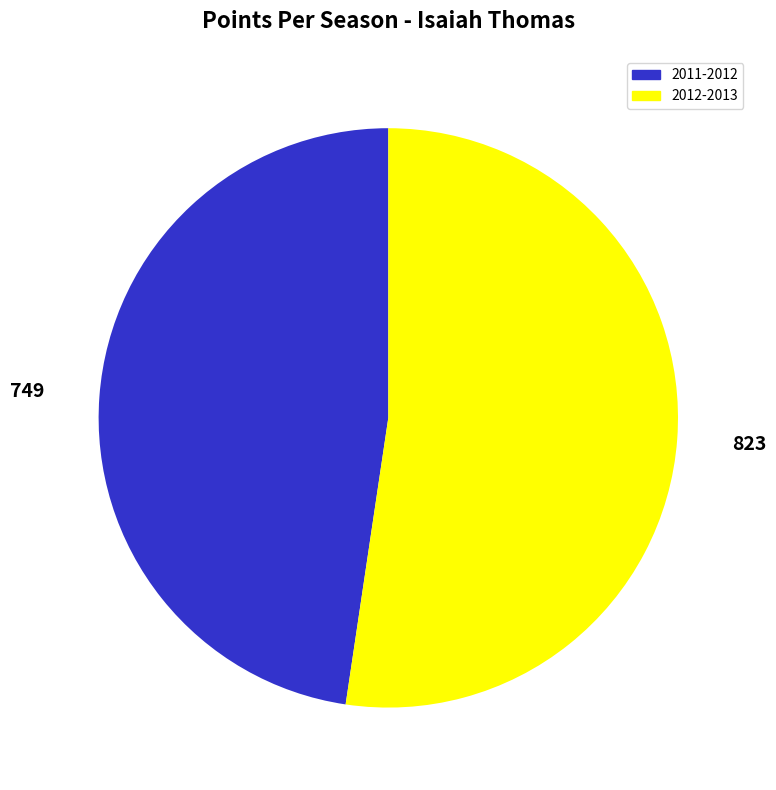

Rank the categories by value from lowest to highest.

2011-2012, 2012-2013